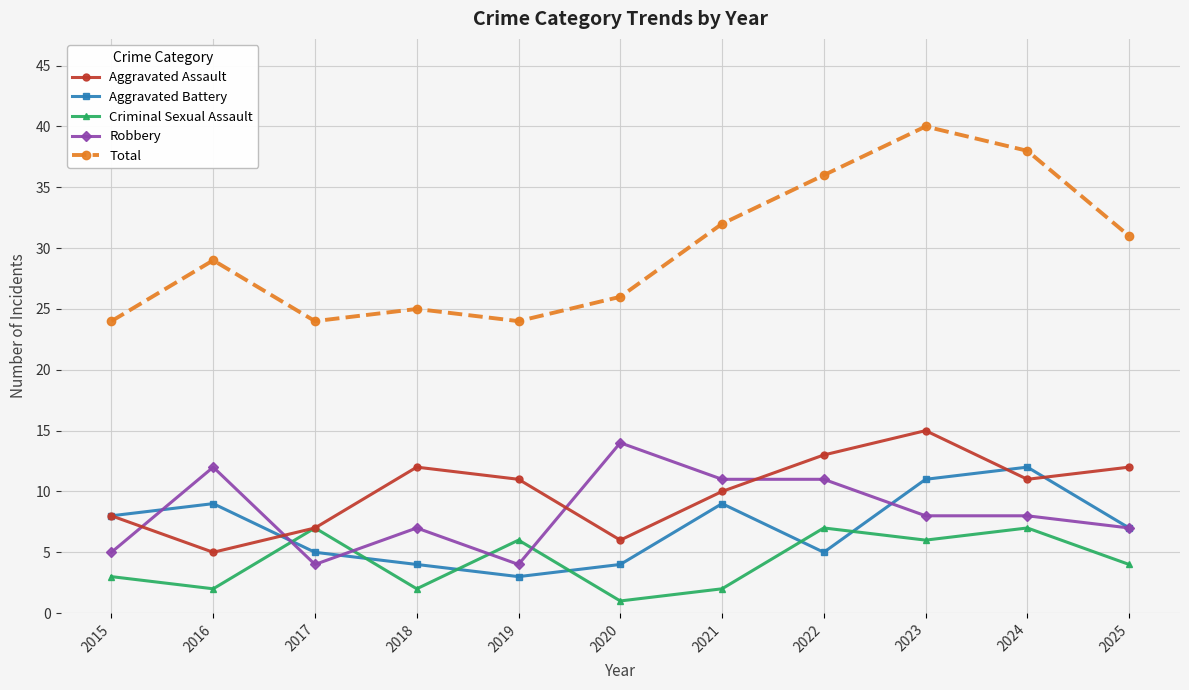

True or false: Criminal Sexual Assault has a value of 2 at 2018.

True